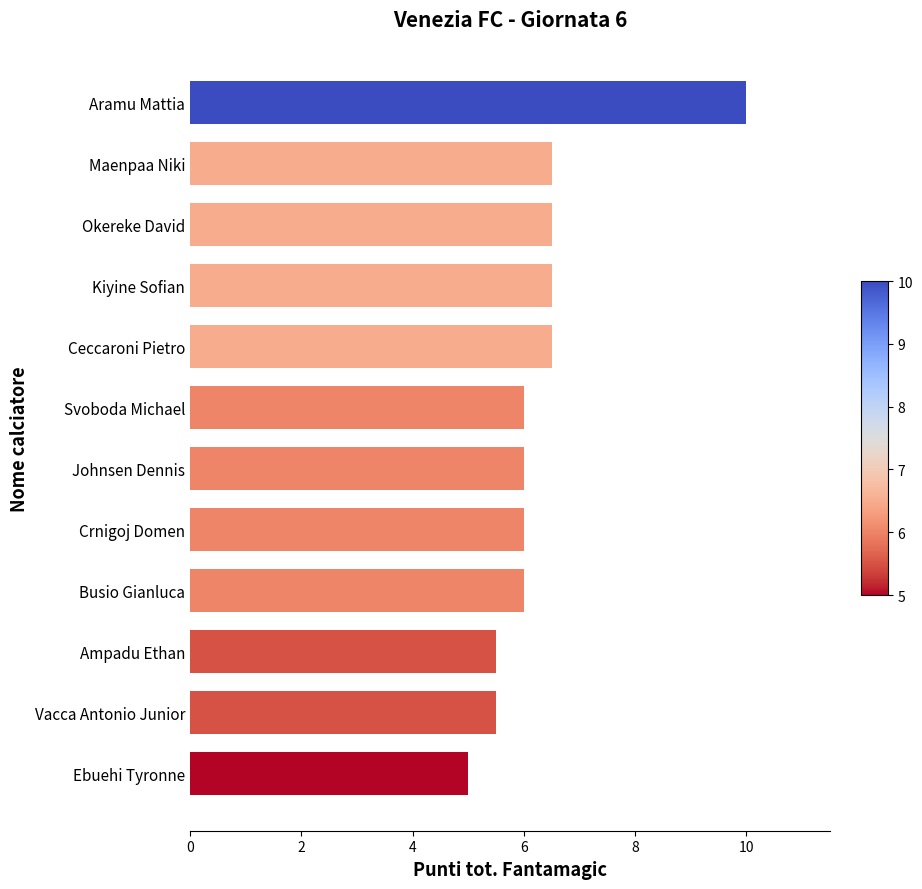

What value does the data have at Ampadu Ethan?

5.5